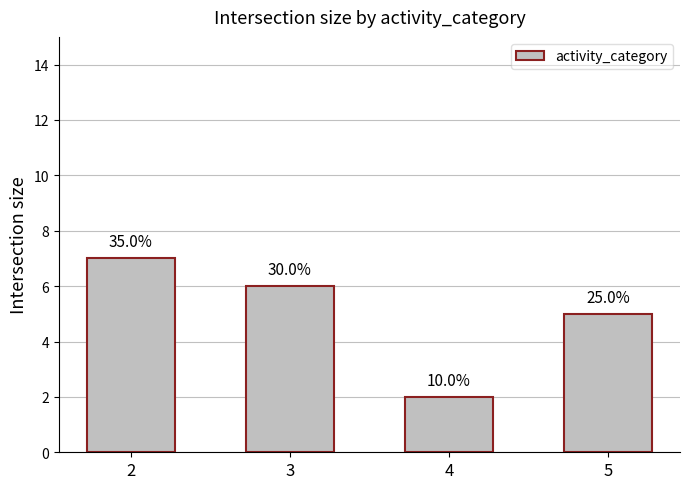

What is the maximum value shown in the chart?

7